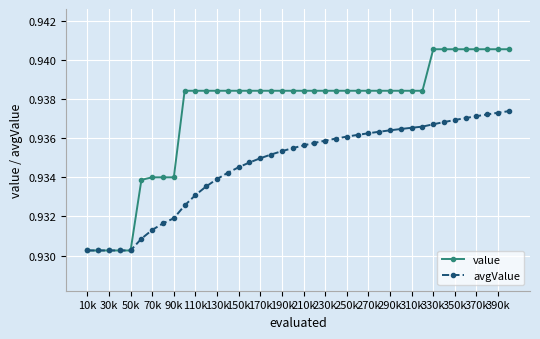

Rank the series by their average value, from highest to lowest.

value, avgValue